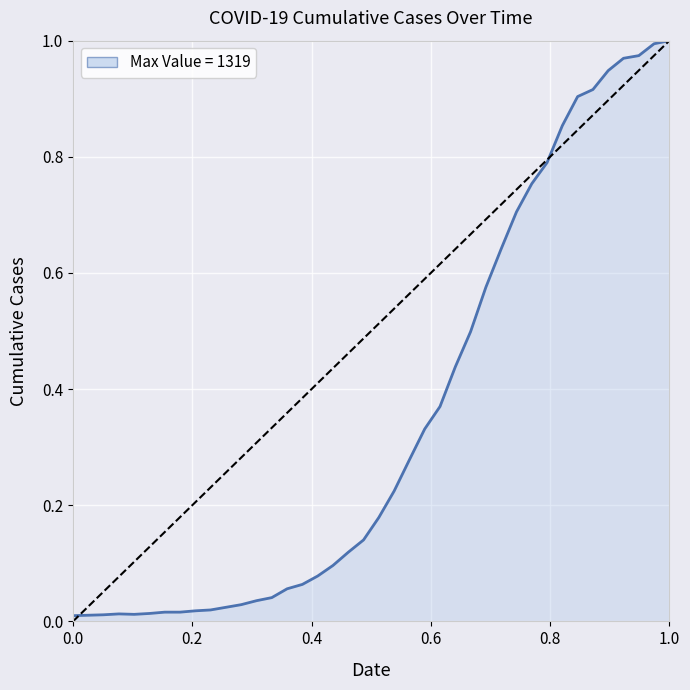

How many lines are shown in the chart?

1